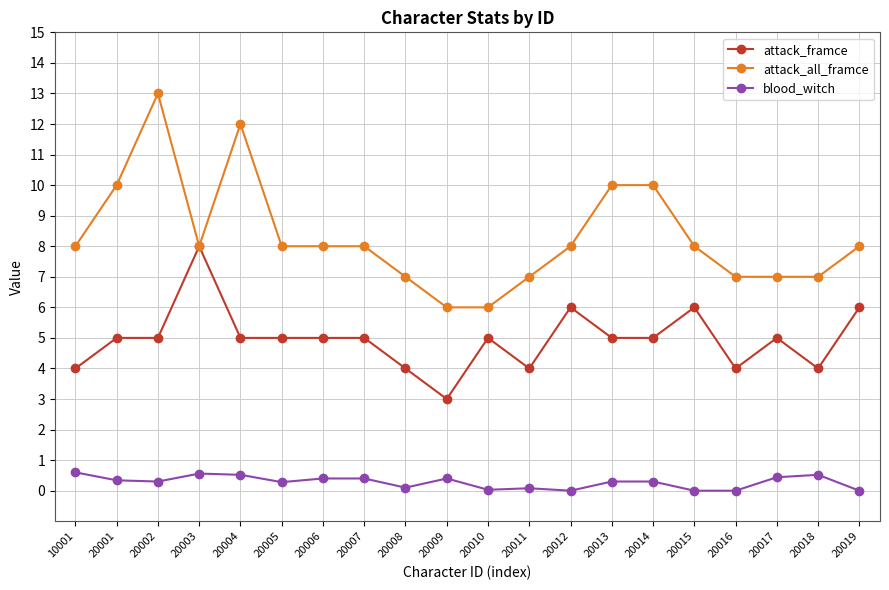

The value of attack_all_framce at 20001 is 3.2. True or false?

False